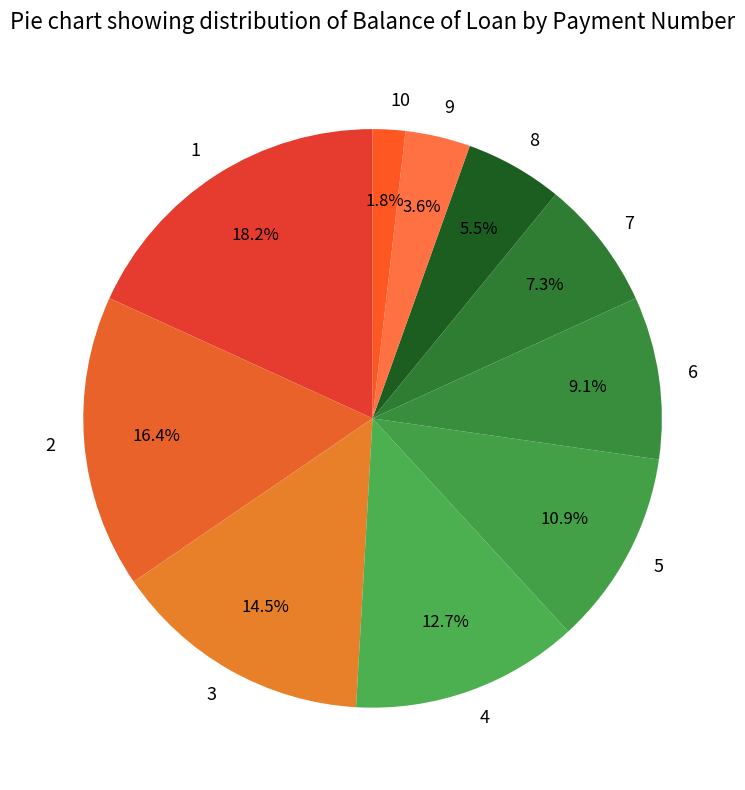

Rank the categories by value from lowest to highest.

10, 9, 8, 7, 6, 5, 4, 3, 2, 1